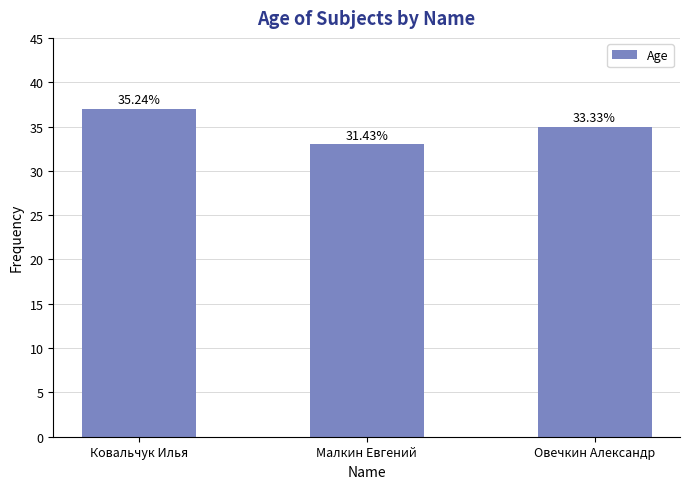

Where is the data nearest to the value 35?

Овечкин Александр